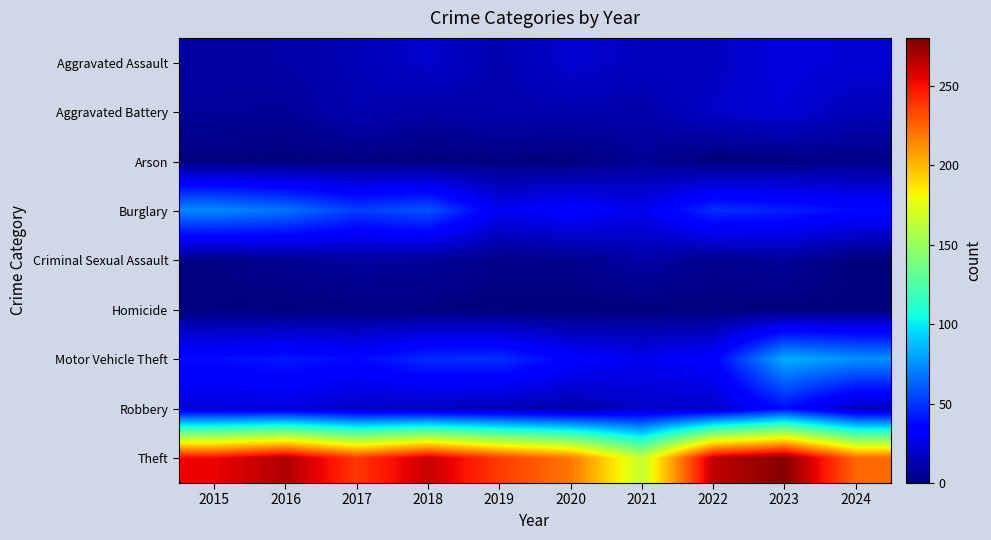

Reading left to right, extract all data points from this chart.

Aggravated Assault: 2015=9	2016=10	2017=14	2018=19	2019=12	2020=20	2021=16	2022=16	2023=24	2024=21
Aggravated Battery: 2015=7	2016=6	2017=13	2018=10	2019=12	2020=12	2021=11	2022=18	2023=22	2024=14
Arson: 2015=1	2016=0	2017=1	2018=0	2019=1	2020=0	2021=6	2022=0	2023=1	2024=3
Burglary: 2015=73	2016=67	2017=52	2018=58	2019=29	2020=35	2021=27	2022=48	2023=44	2024=37
Criminal Sexual Assault: 2015=2	2016=5	2017=8	2018=7	2019=3	2020=3	2021=10	2022=4	2023=7	2024=0
Homicide: 2015=1	2016=0	2017=1	2018=1	2019=0	2020=0	2021=0	2022=1	2023=0	2024=1
Motor Vehicle Theft: 2015=38	2016=42	2017=37	2018=47	2019=48	2020=34	2021=28	2022=34	2023=83	2024=75
Robbery: 2015=22	2016=23	2017=18	2018=15	2019=14	2020=11	2021=18	2022=18	2023=38	2024=16
Theft: 2015=253	2016=268	2017=238	2018=262	2019=237	2020=219	2021=165	2022=264	2023=278	2024=224